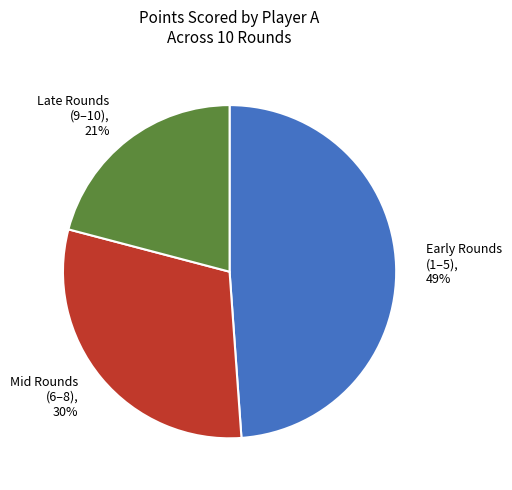

Is there any slice that represents more than half of the pie?

No